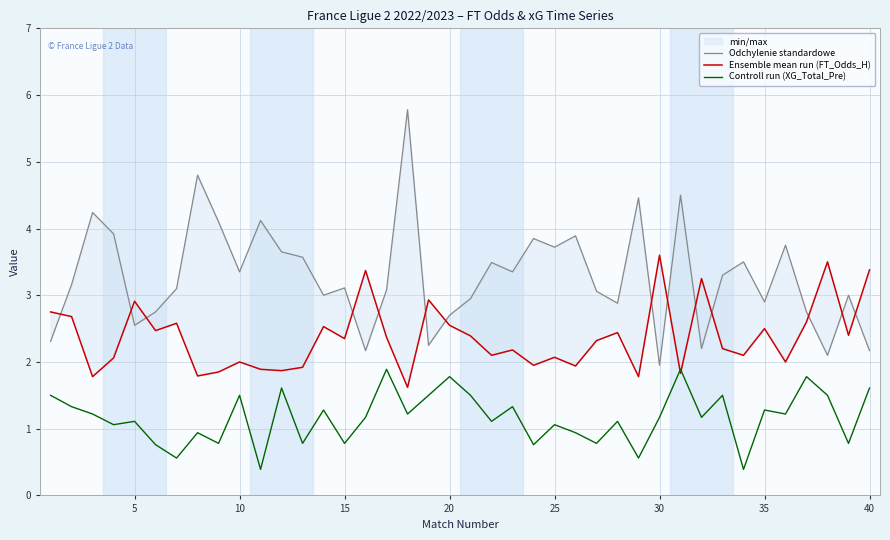

What is the highest value of the Odchylenie standardowe series?

5.8